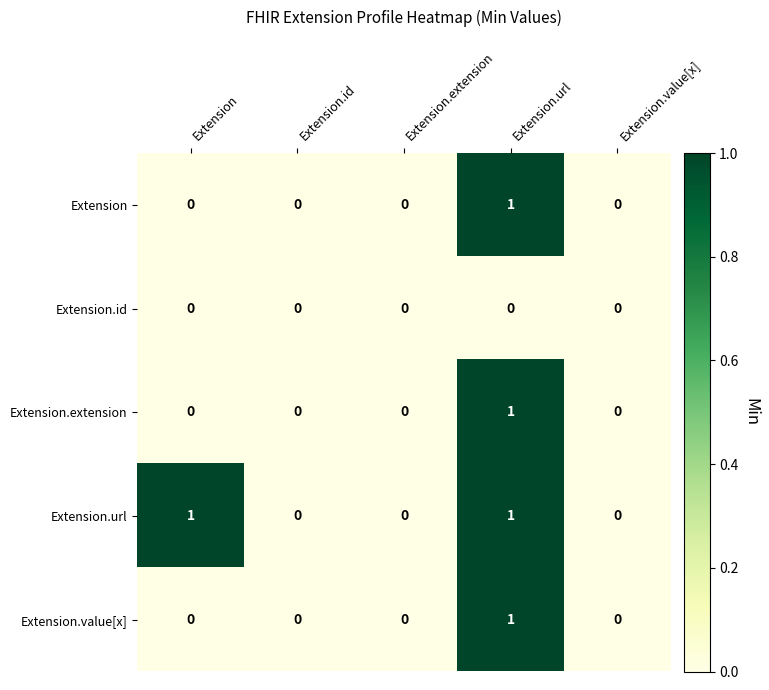

At which label does Extension.value[x] reach its peak?

Extension.url